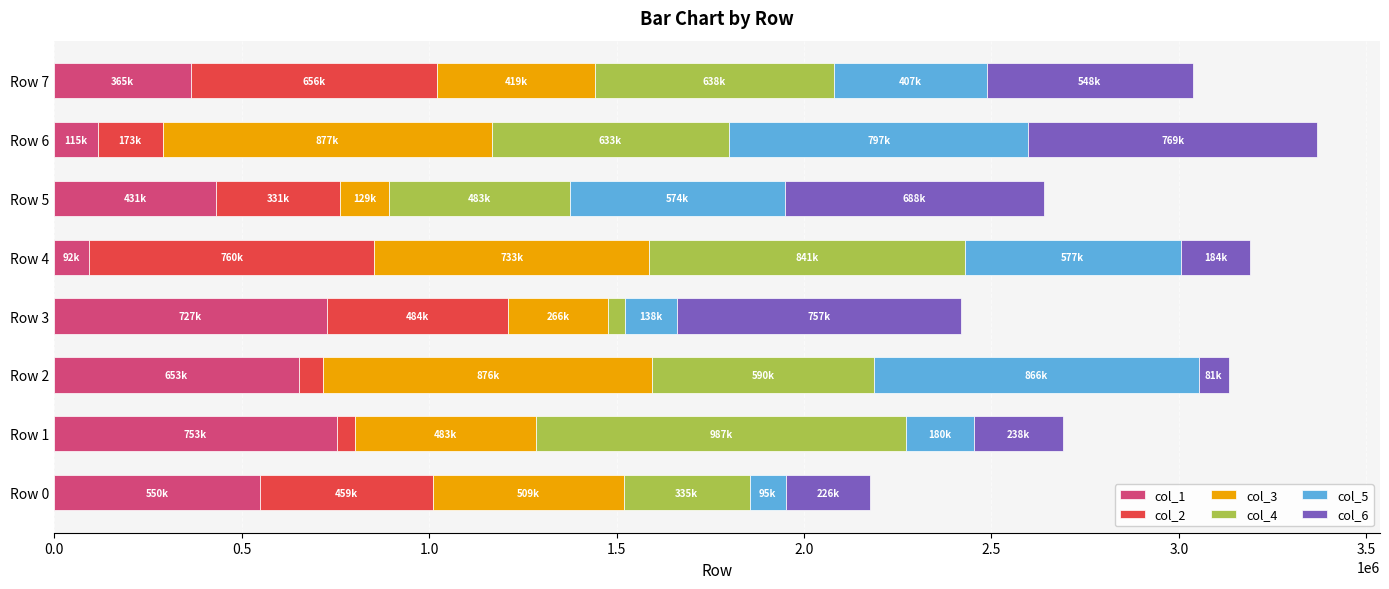

What is the total value across all series at Row 5?

2638942